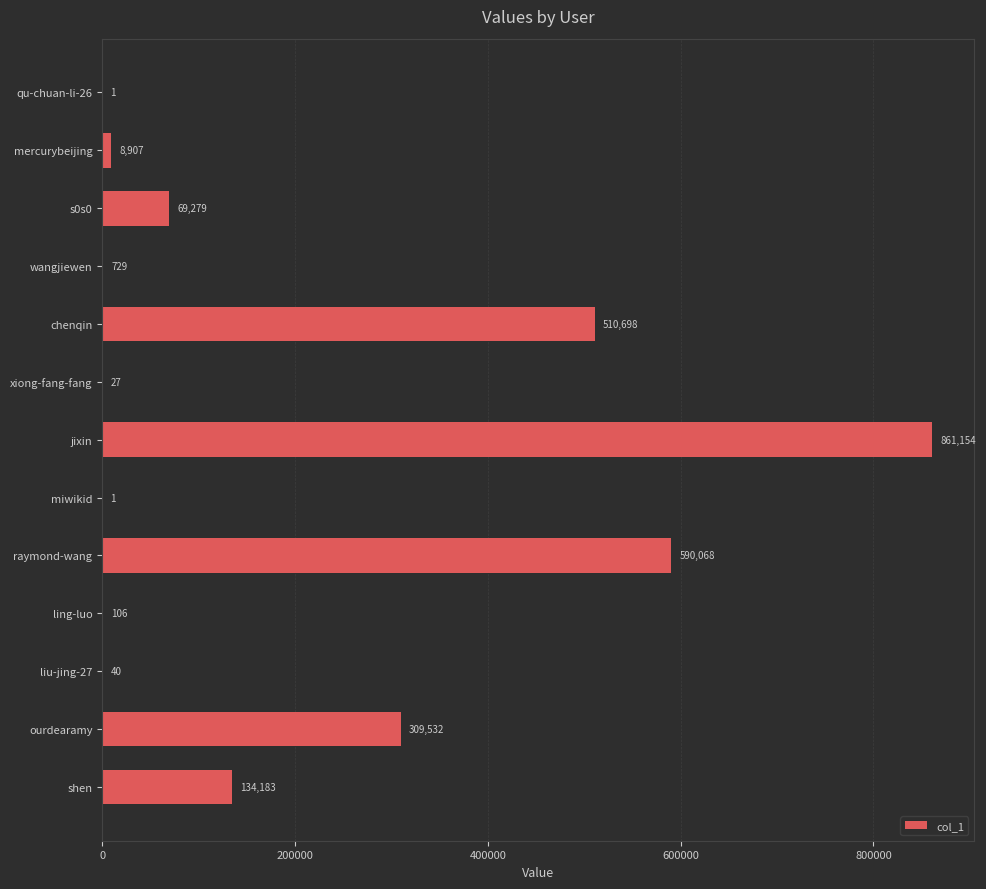

What is the sum of all values?

2484725